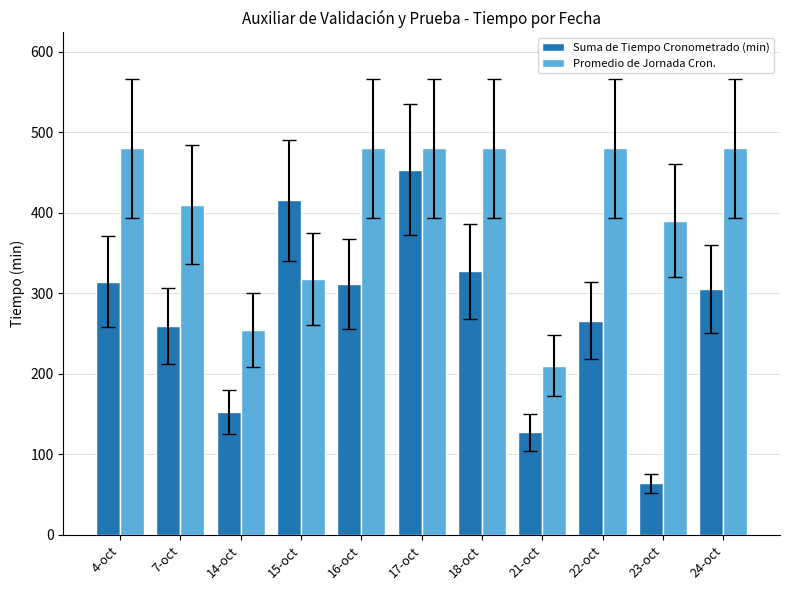

What is the difference between the second highest and second lowest values in the Promedio de Jornada Cron. series?

225.0